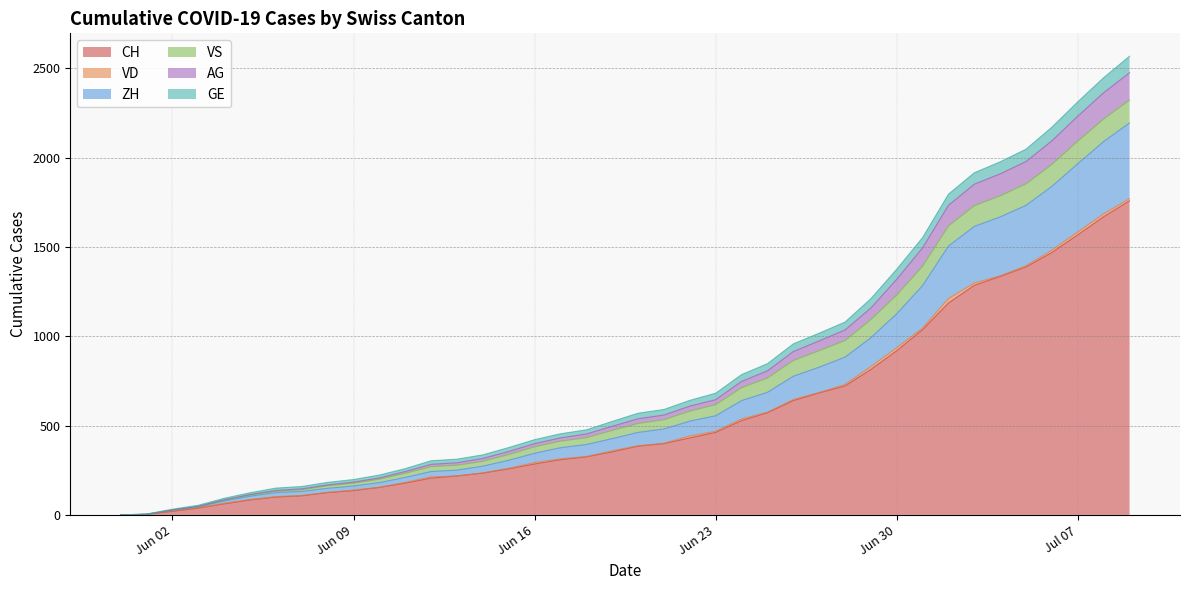

What is the maximum value for CH?

1758